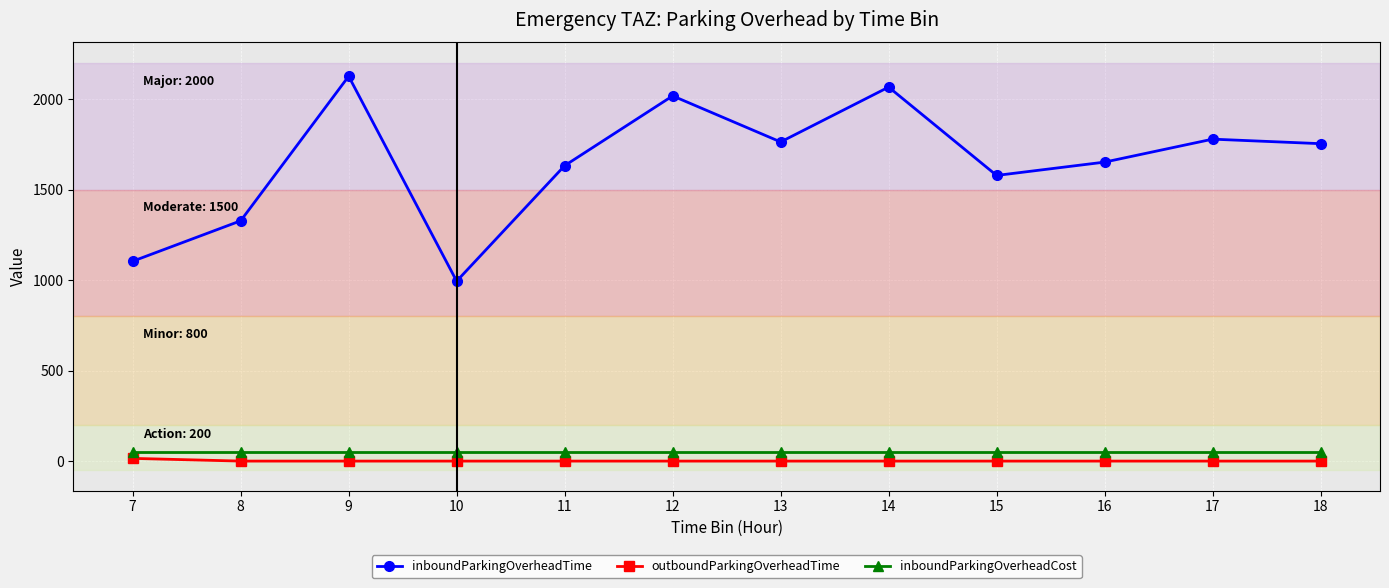

The value of inboundParkingOverheadTime at 10 is 1299.2. True or false?

False